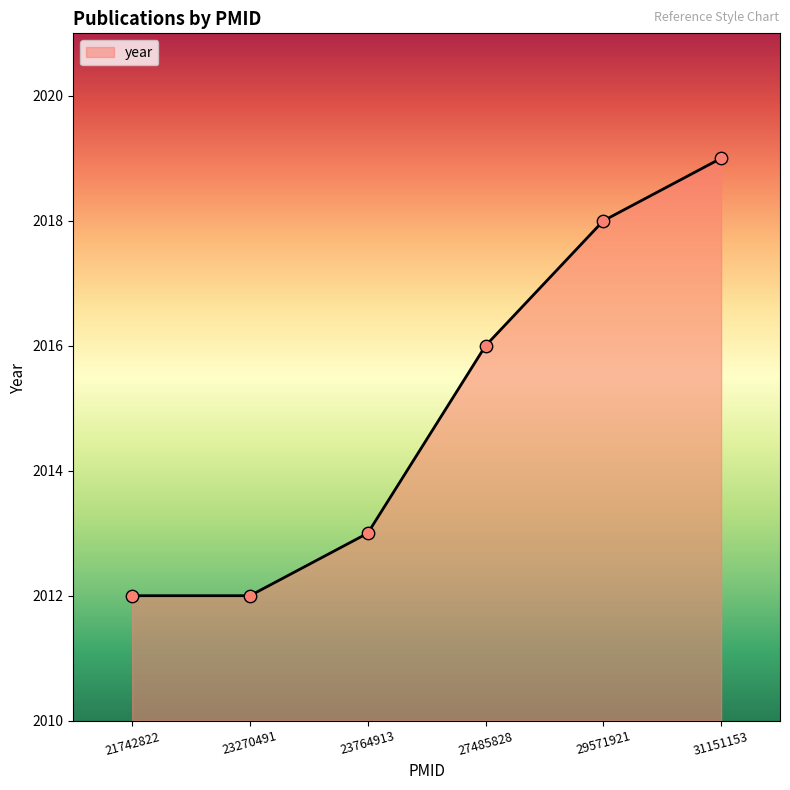

Which has a higher value, 23270491 or 27485828?

27485828